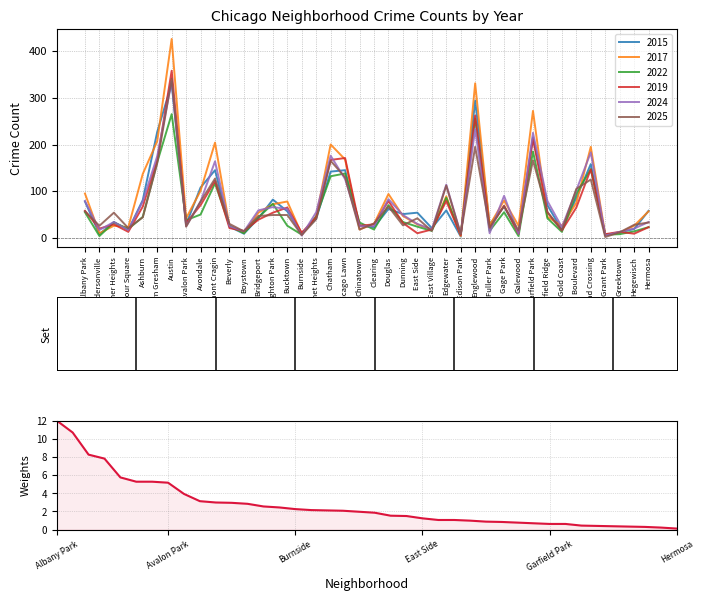

True or false: there are more than 2 points higher than both neighbors.

False